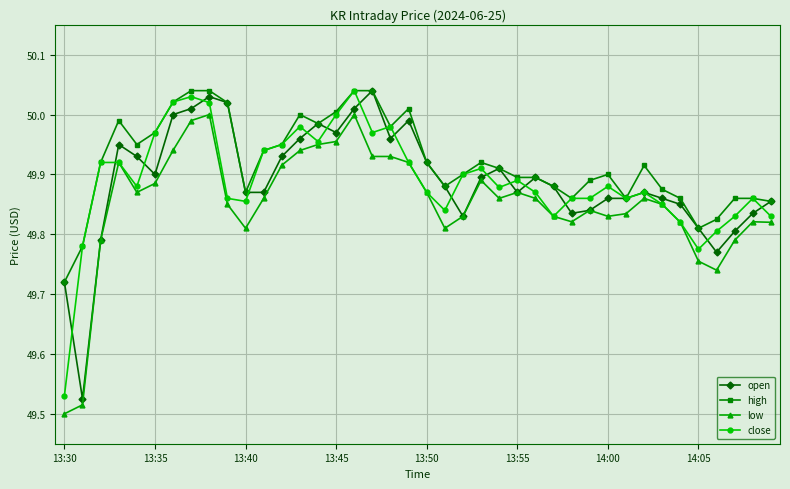

Which series has the largest total across all categories?

high